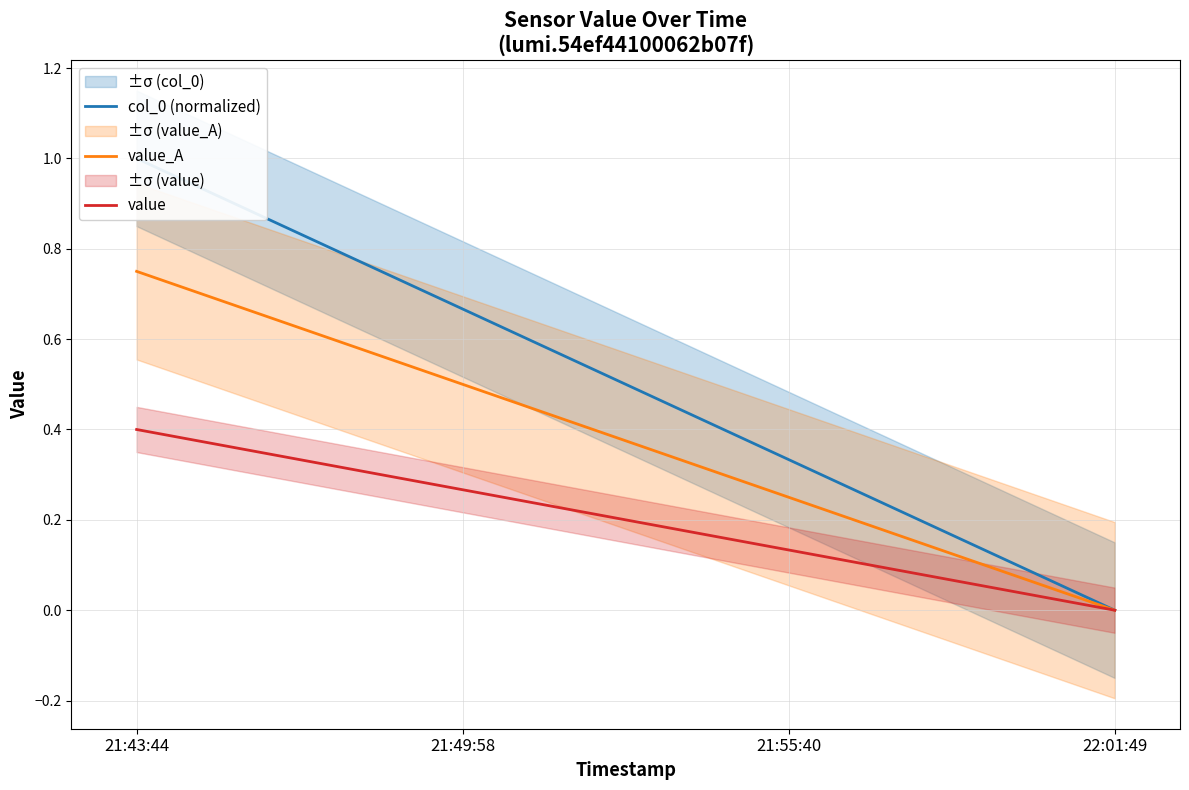

What is the label of the 3rd point from the left?

21:55:40